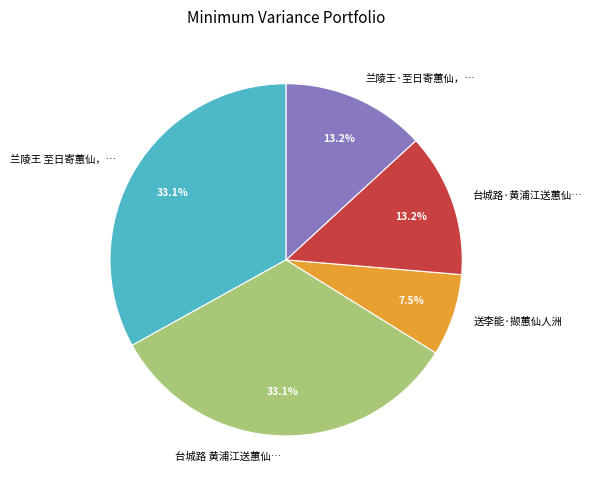

Approximately how many times larger is the value at 台城路·黄浦江送蕙仙… compared to 兰陵王 至日寄蕙仙，…?

0.4